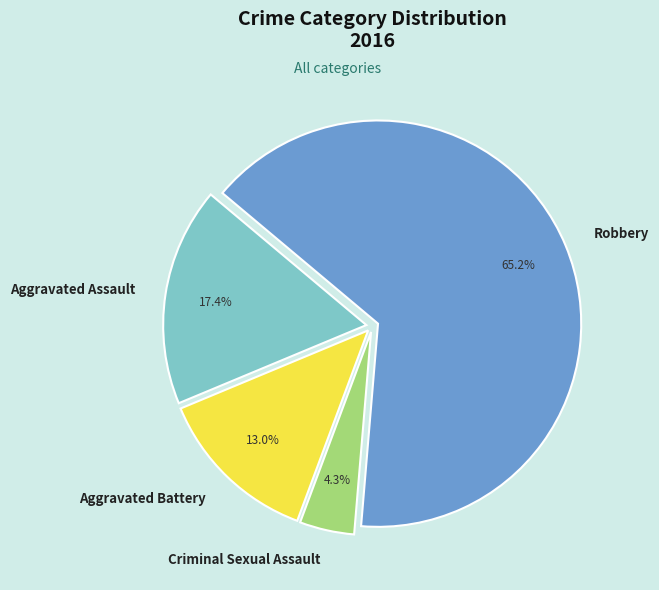

Count the number of slices in the pie.

4